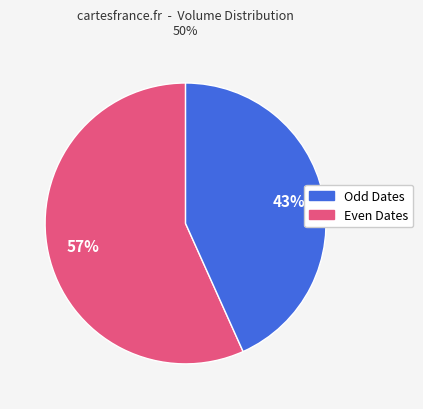

Count the number of slices in the pie.

2